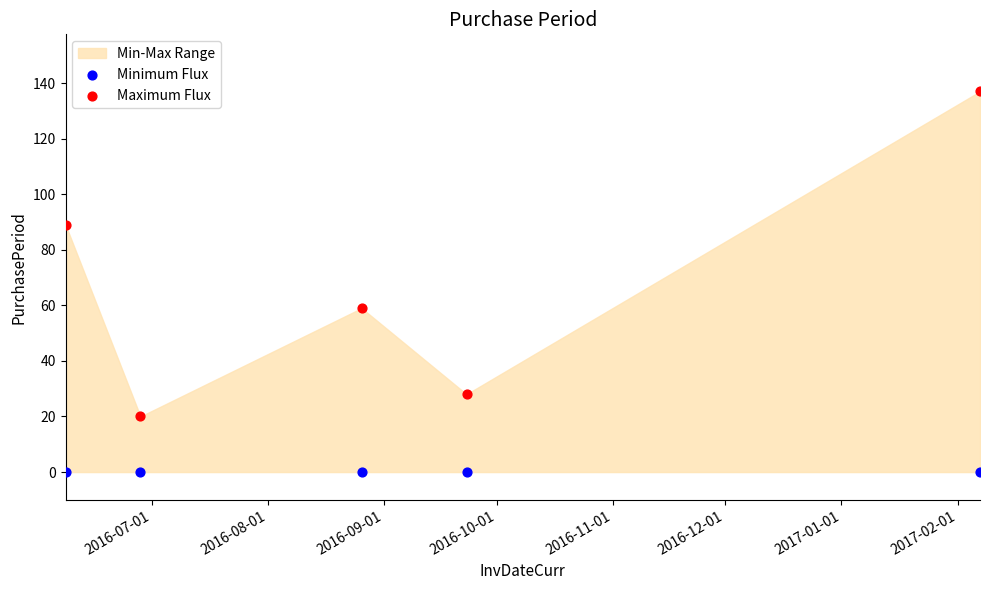

Across all series, what Y value is closest to 68?

59